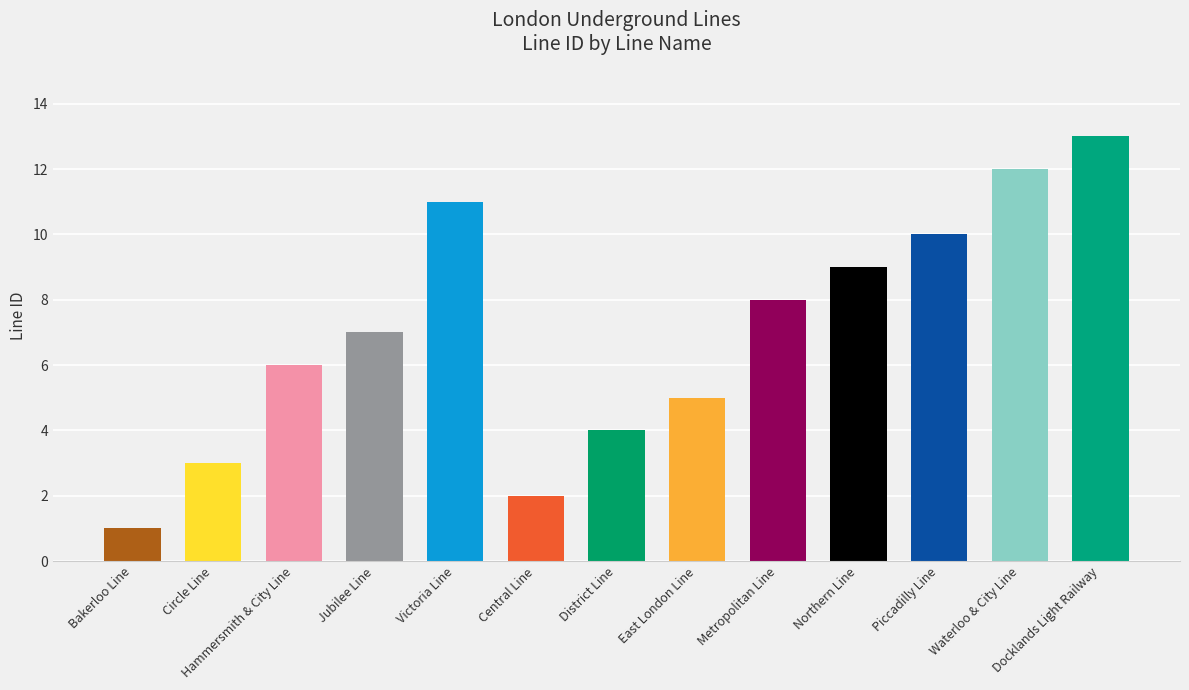

What is the label of the 2nd bar from the right?

Waterloo & City Line